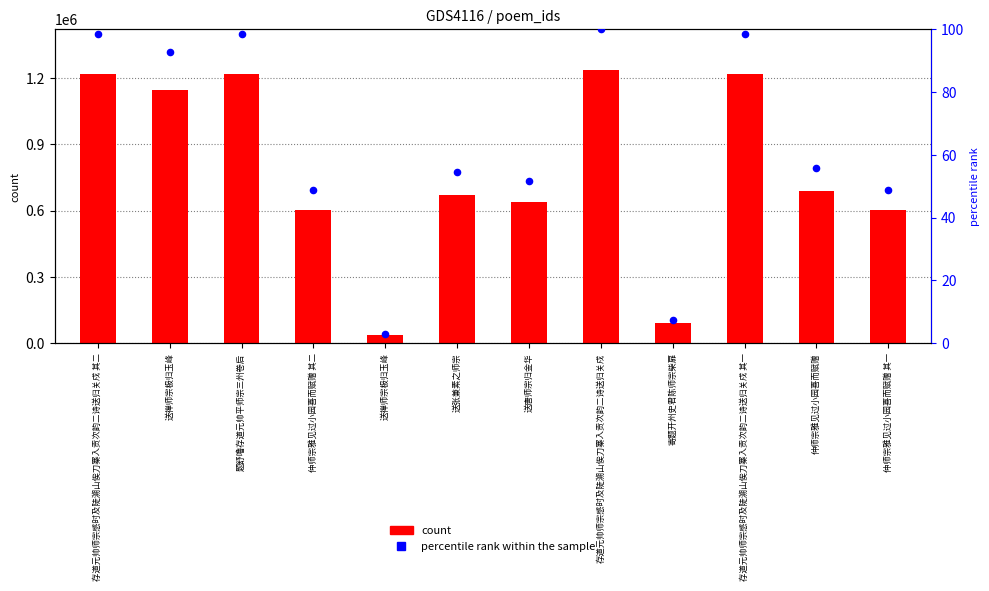

Which series has the largest total across all categories?

count